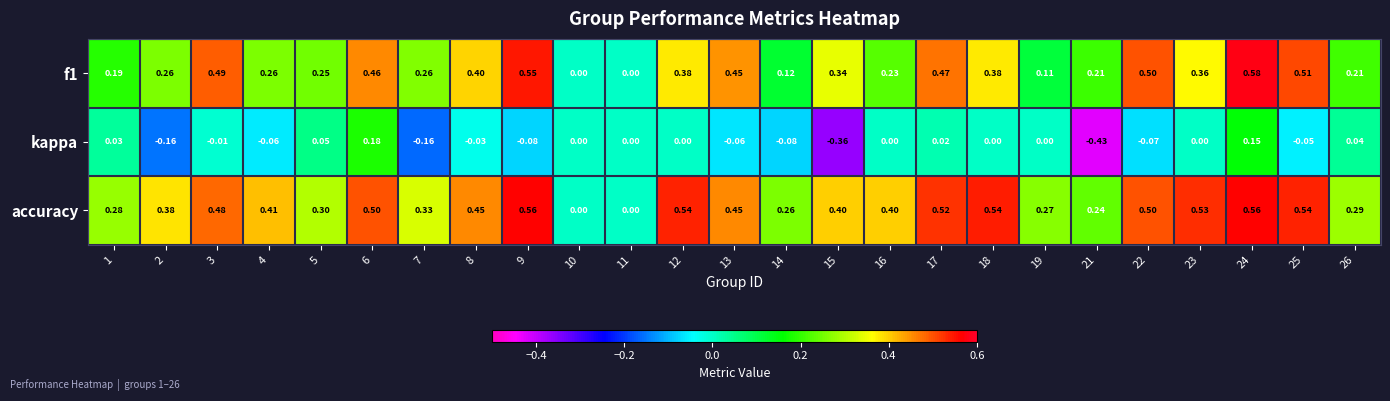

Which label corresponds to the smallest value in the chart?

21